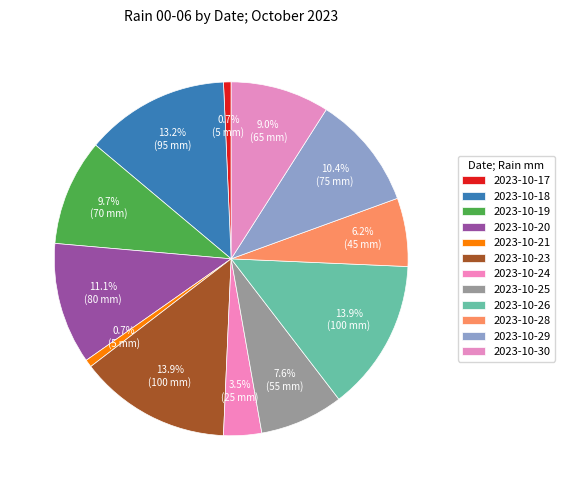

Is there a majority slice in this chart?

No